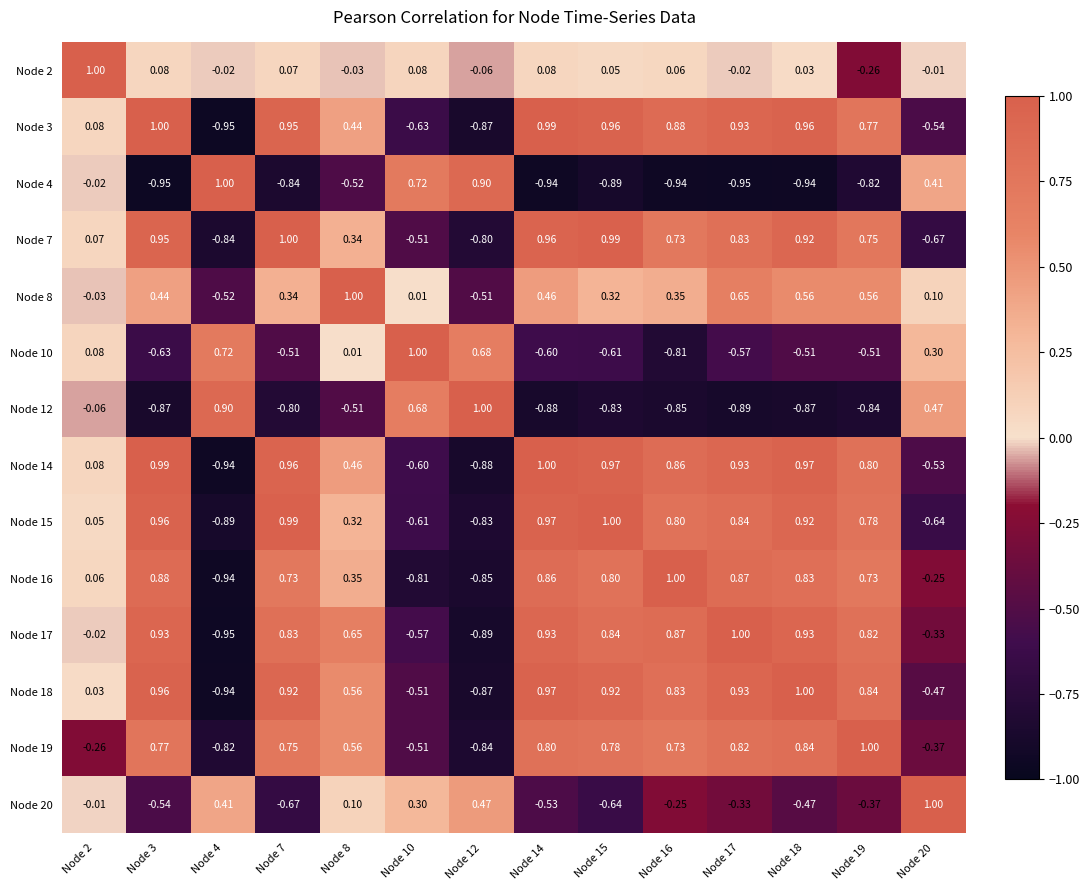

At how many categories does at least one series exceed 0?

14